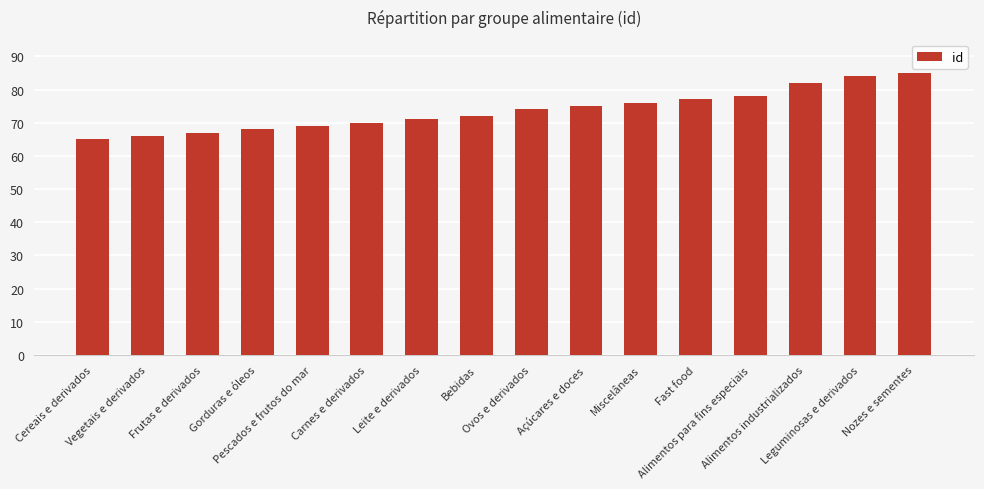

List the labels in order of value, largest first.

Nozes e sementes, Leguminosas e derivados, Alimentos industrializados, Alimentos para fins especiais, Fast food, Miscelâneas, Açúcares e doces, Ovos e derivados, Bebidas, Leite e derivados, Carnes e derivados, Pescados e frutos do mar, Gorduras e óleos, Frutas e derivados, Vegetais e derivados, Cereais e derivados